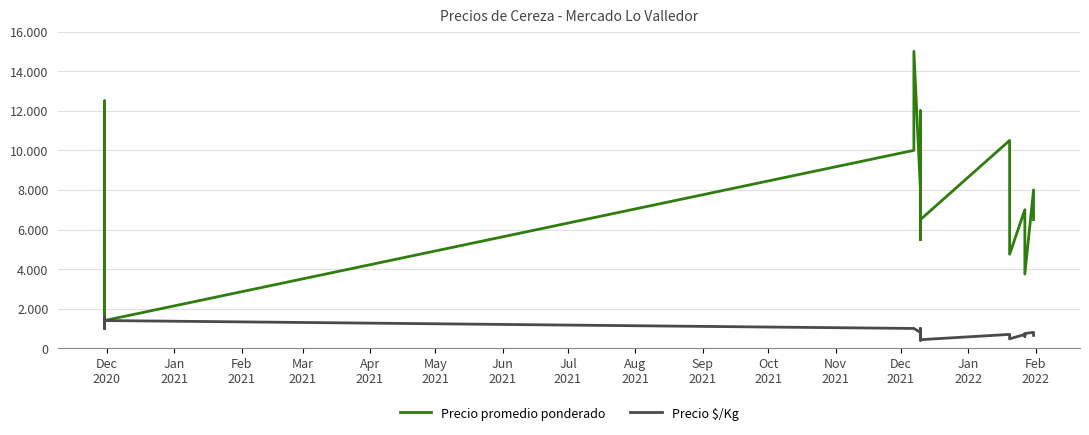

True or false: Precio $/Kg and Precio promedio ponderado cross at least once.

False